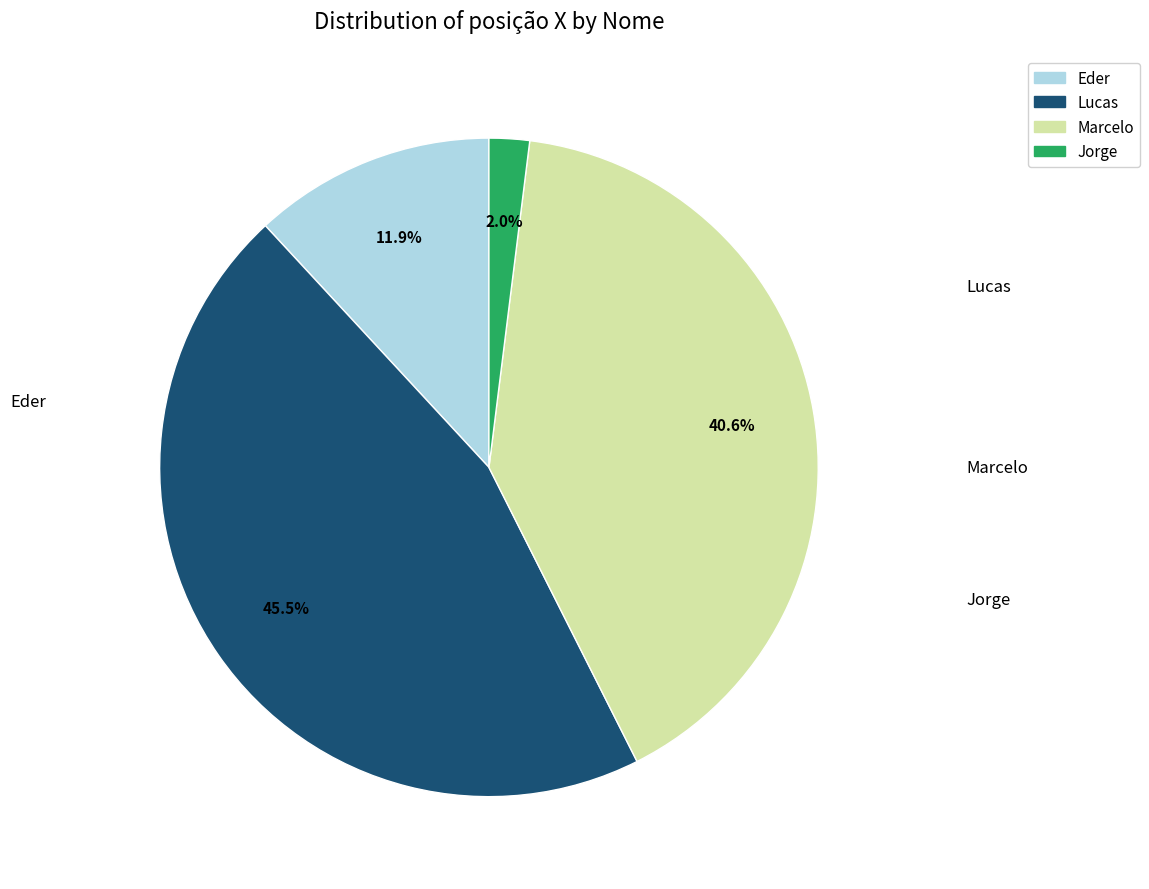

Is there a majority slice in this chart?

No